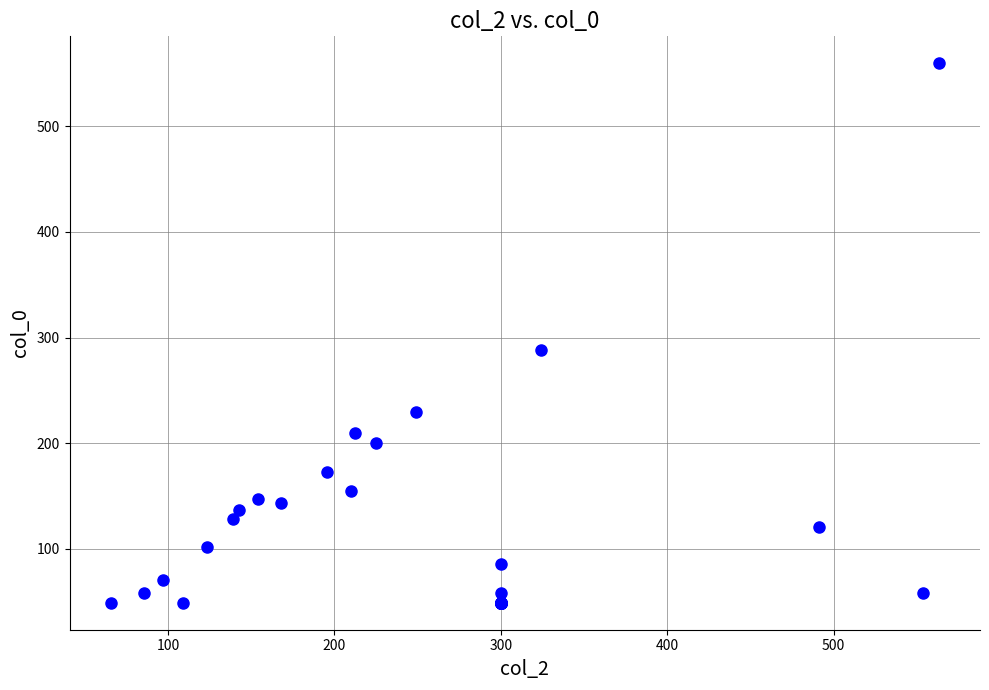

What Y value in the scatter plot is closest to 304?

287.7